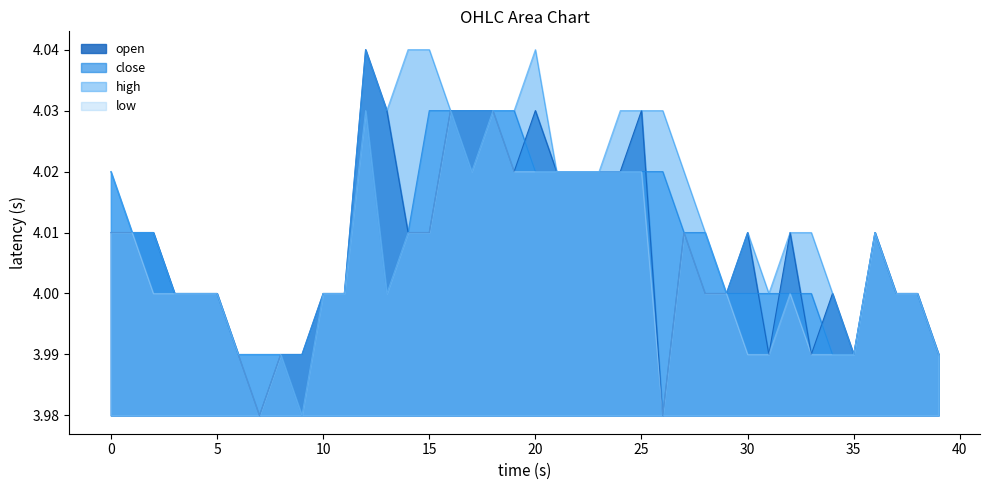

Which has a higher value, 11 or 6?

11